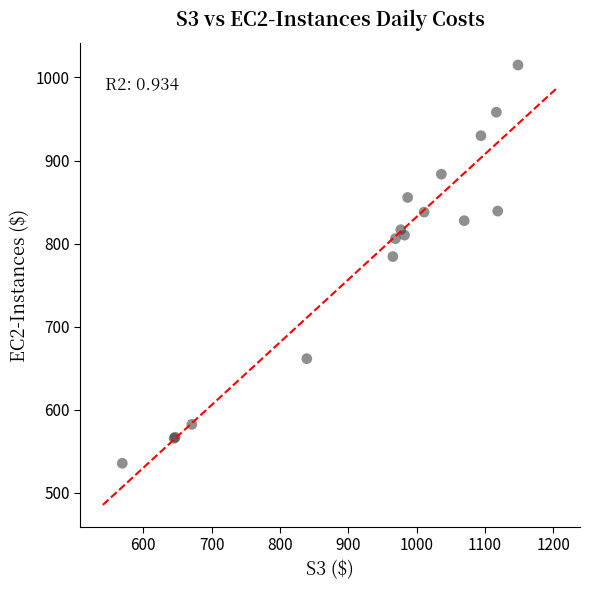

What Y value in the scatter plot is closest to 775?

784.3